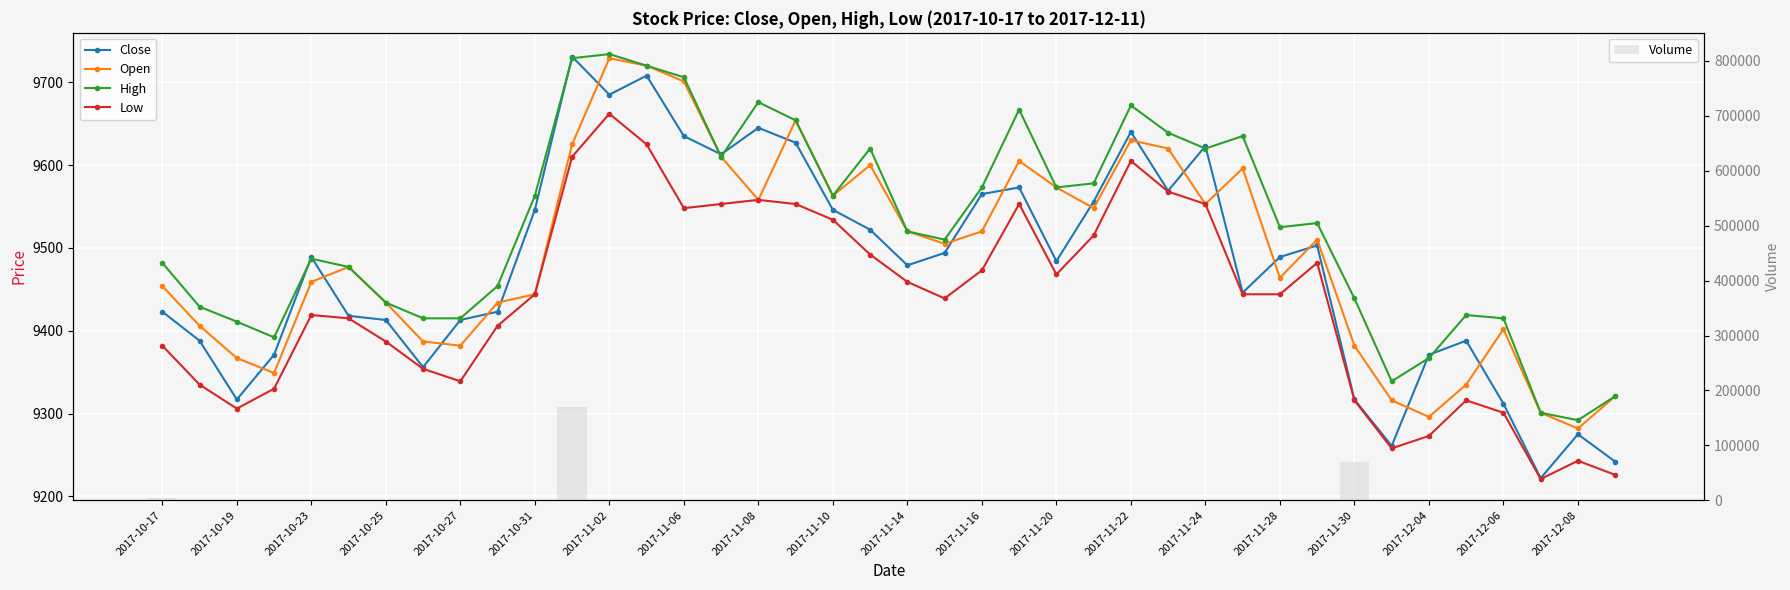

What is the maximum value for Volume?

170242